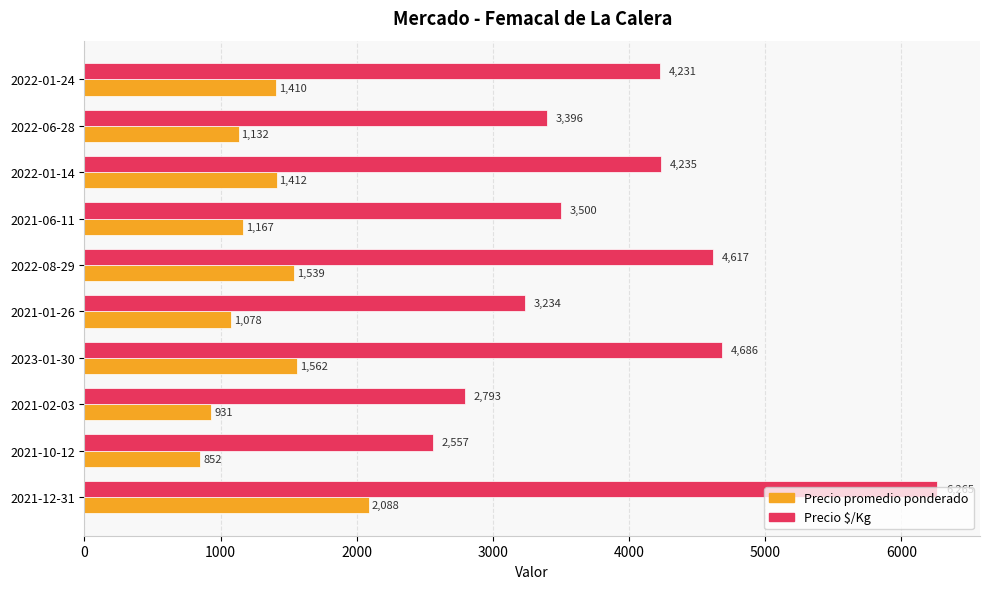

Which series has the largest range (max minus min)?

Precio $/Kg